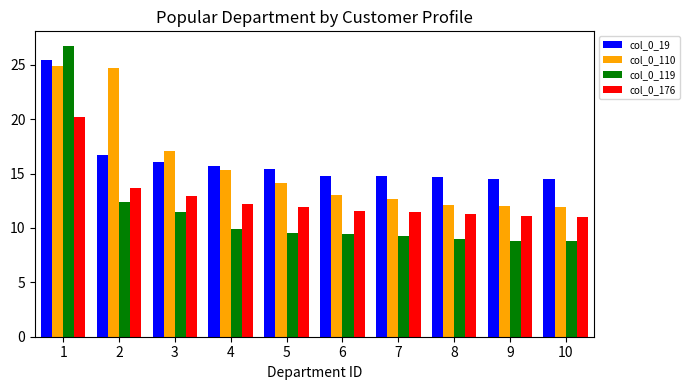

What is the total value across all series at 2?

67.6